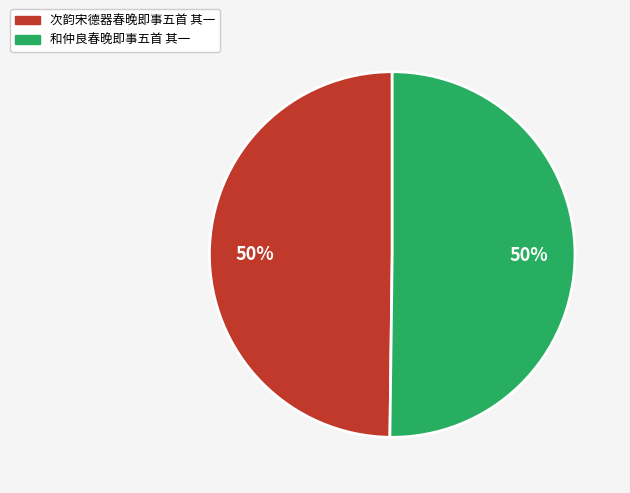

To the nearest percent, what percentage of the pie is 和仲良春晚即事五首 其一?

50%